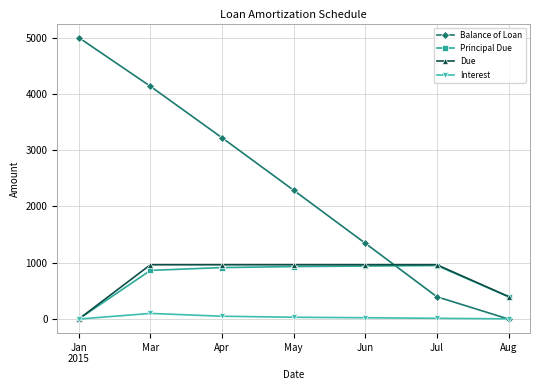

The value of Due at Aug is 399.8. True or false?

True